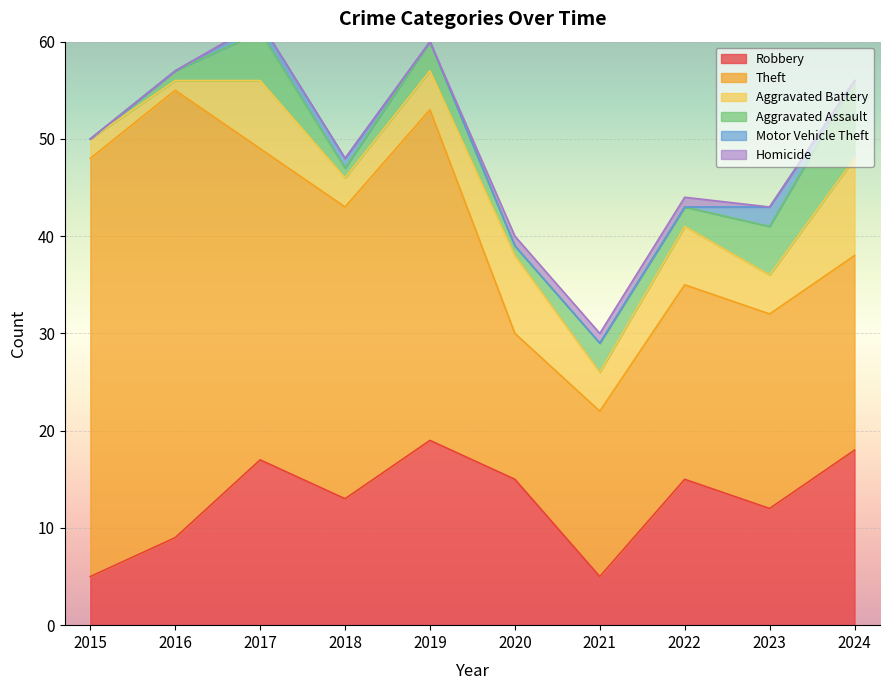

What is the total value across all series at 2023?

43